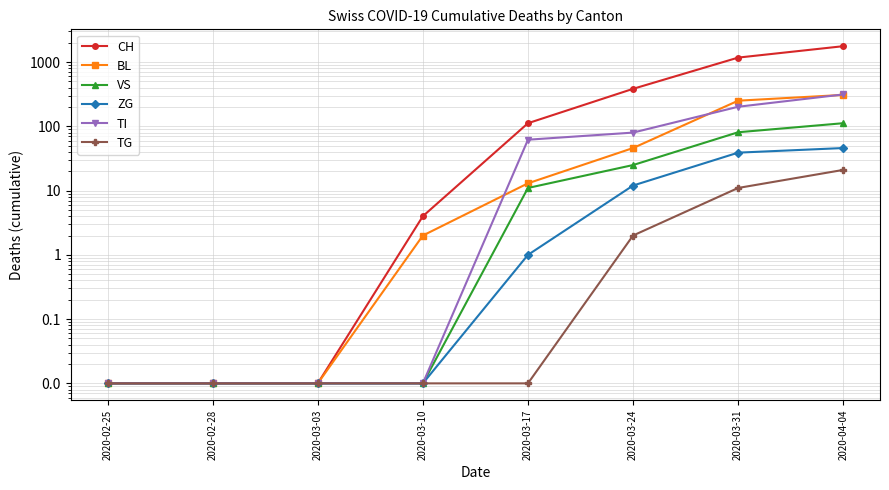

What is the total value across all series at 2020-03-31?

1760.0